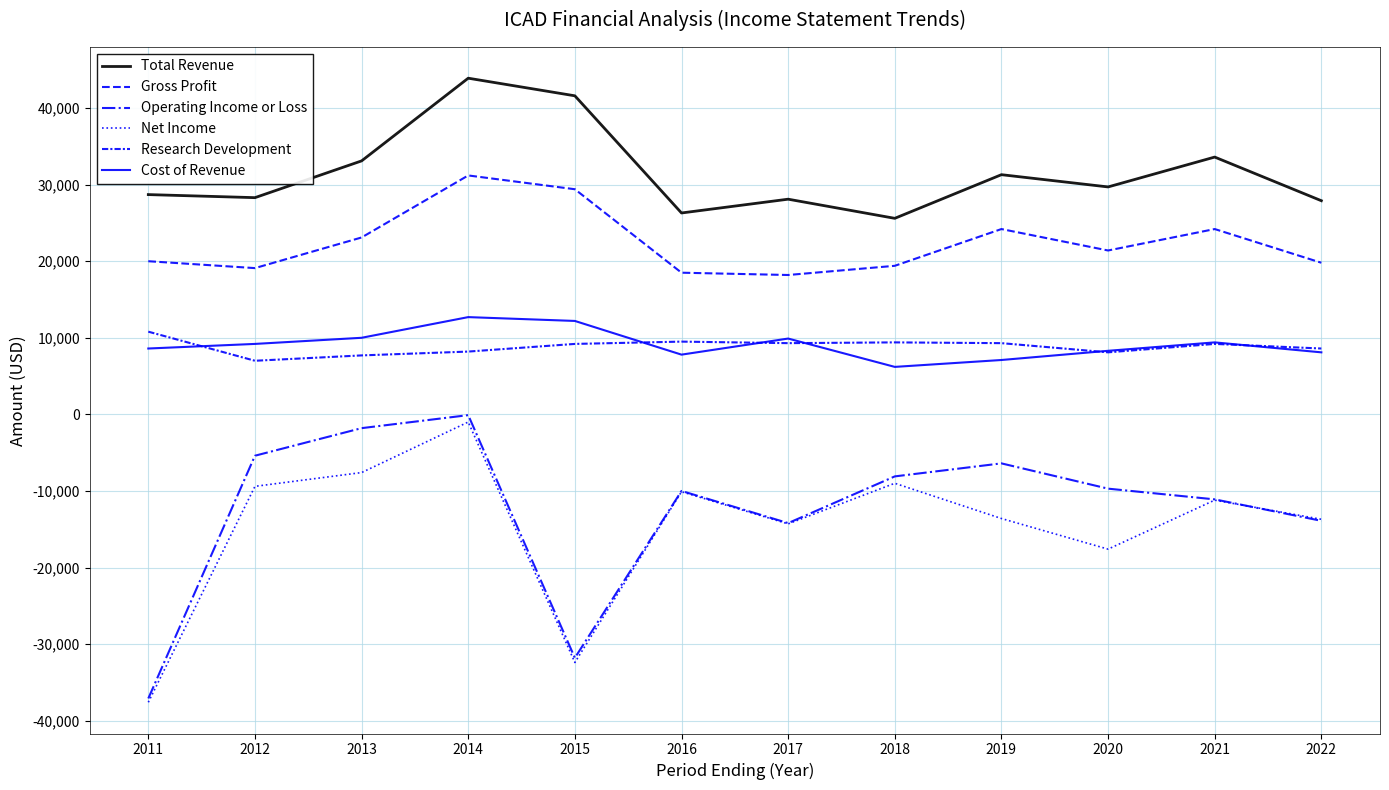

How many values in the Operating Income or Loss series are below -9700?

6